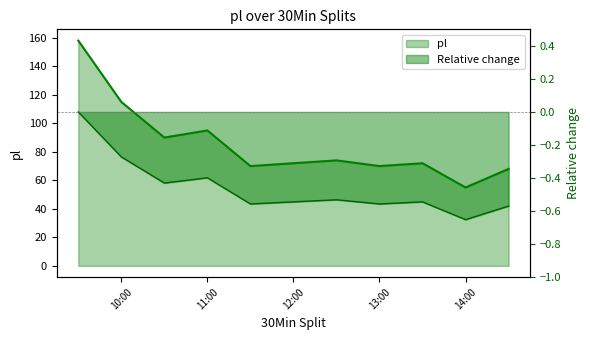

How many data points are less than 72?

4